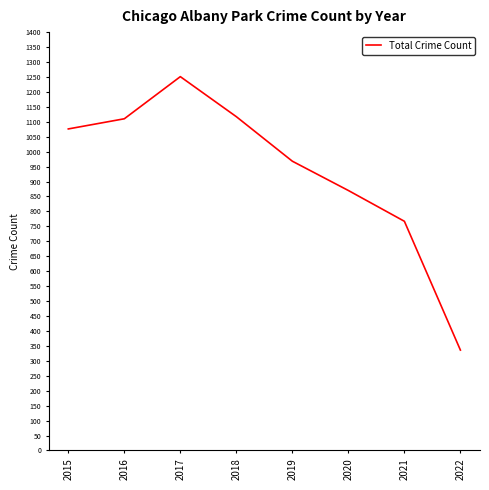

Approximately how many times larger is the value at 2016 compared to 2015?

1.0